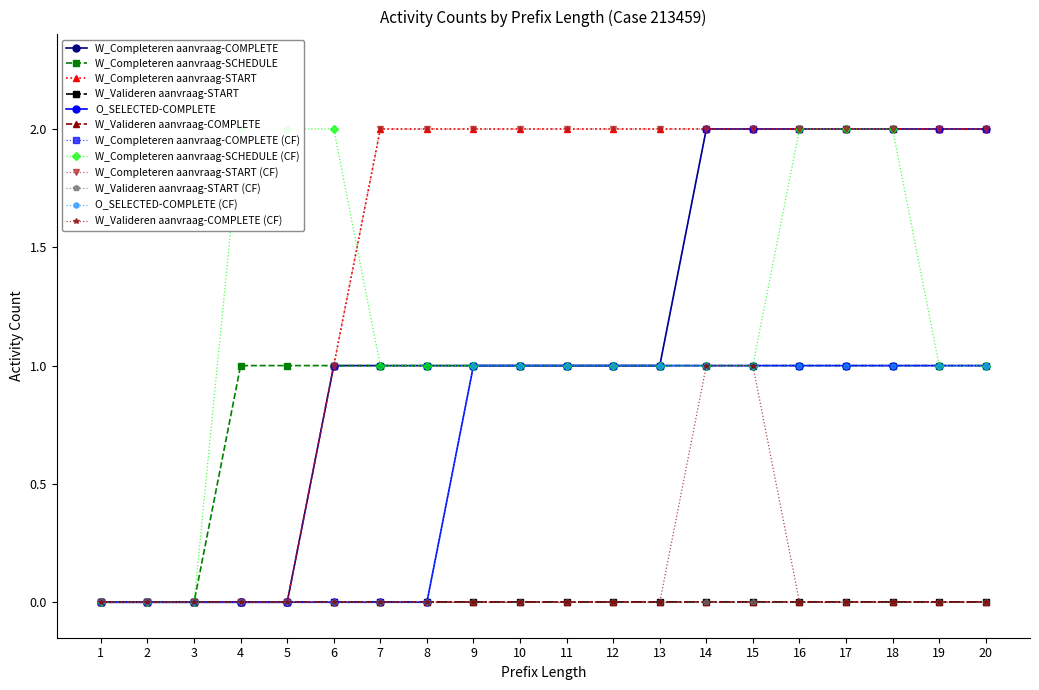

The value of W_Completeren aanvraag-COMPLETE at 19 is 2. True or false?

True